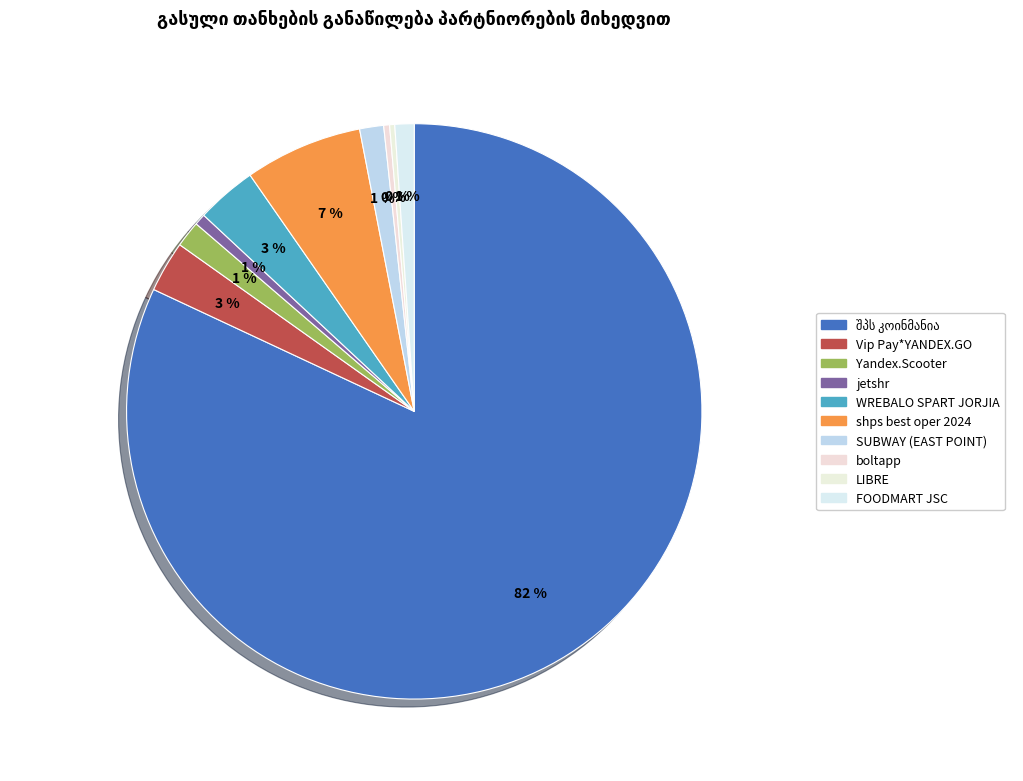

How many segments does this pie chart have?

10